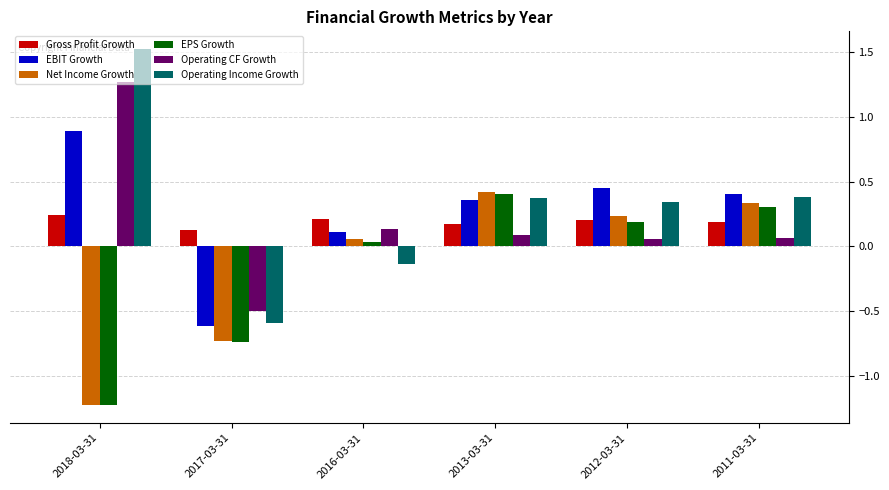

Which series has the largest total across all categories?

Operating Income Growth